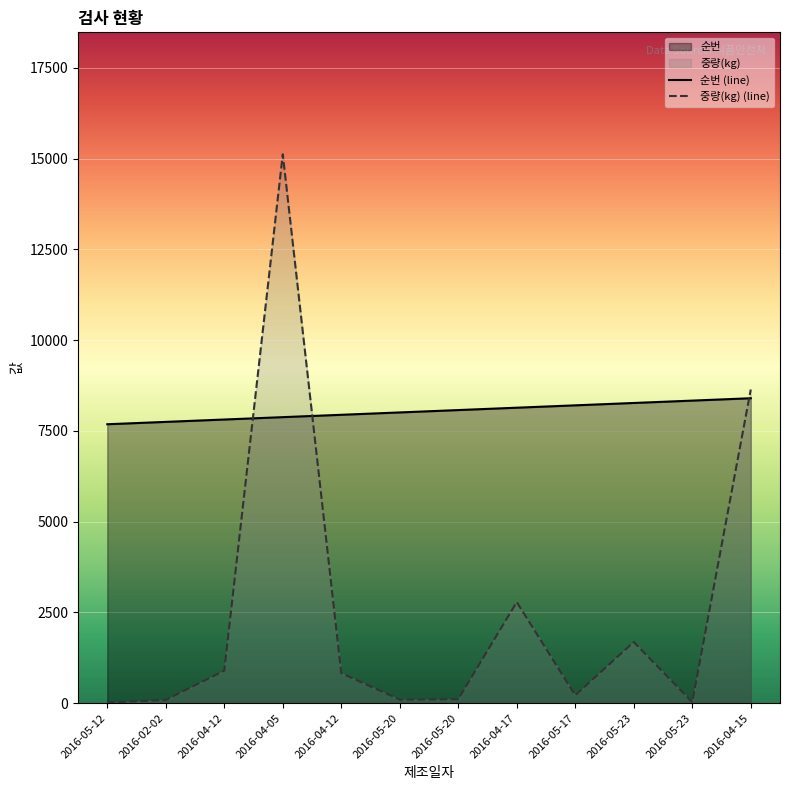

List the series in order of their overall mean, lowest first.

중량(kg) (line), 순번 (line)